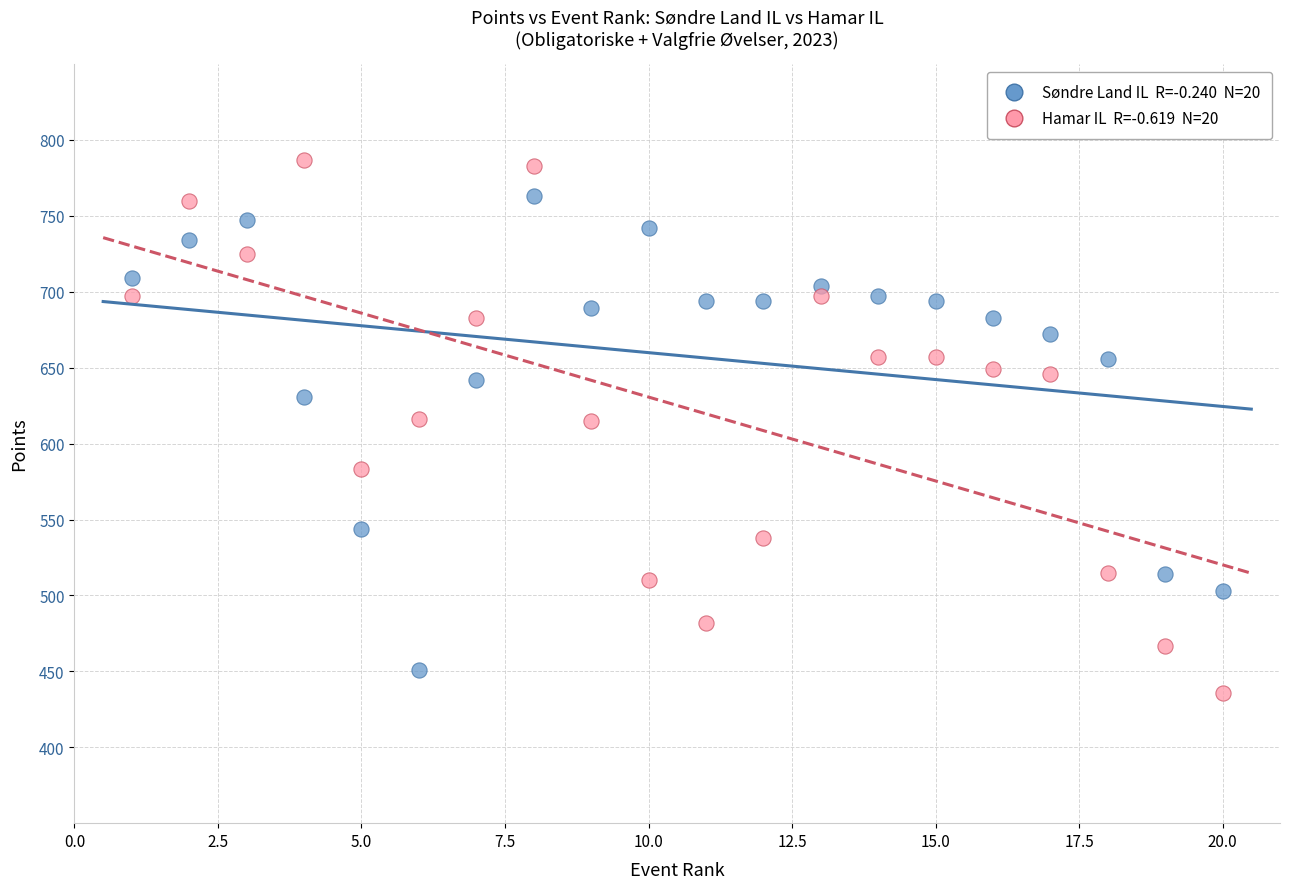

Across all data points, what is the range of X values (max minus min)?

19